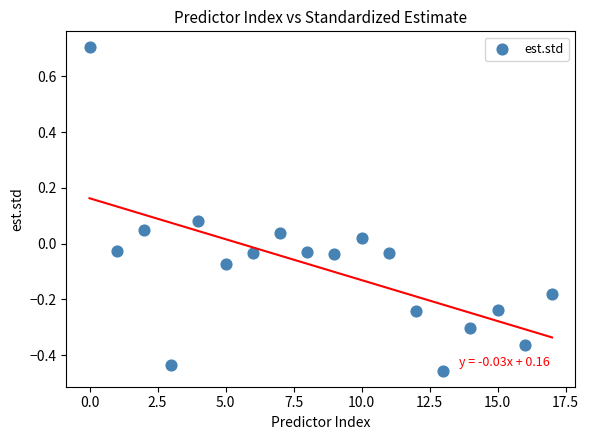

What is the range of Y values (max minus min)?

1.2